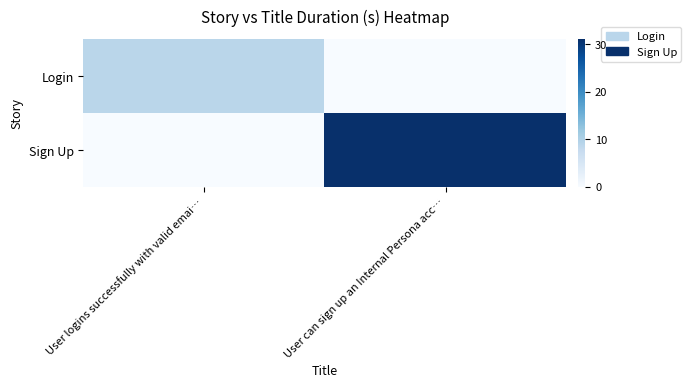

Reading left to right, list all the values displayed in this chart.

Login: User logins successfully with valid emai…=8.9	User can sign up an Internal Persona acc…=0.0
Sign Up: User logins successfully with valid emai…=0.0	User can sign up an Internal Persona acc…=31.0